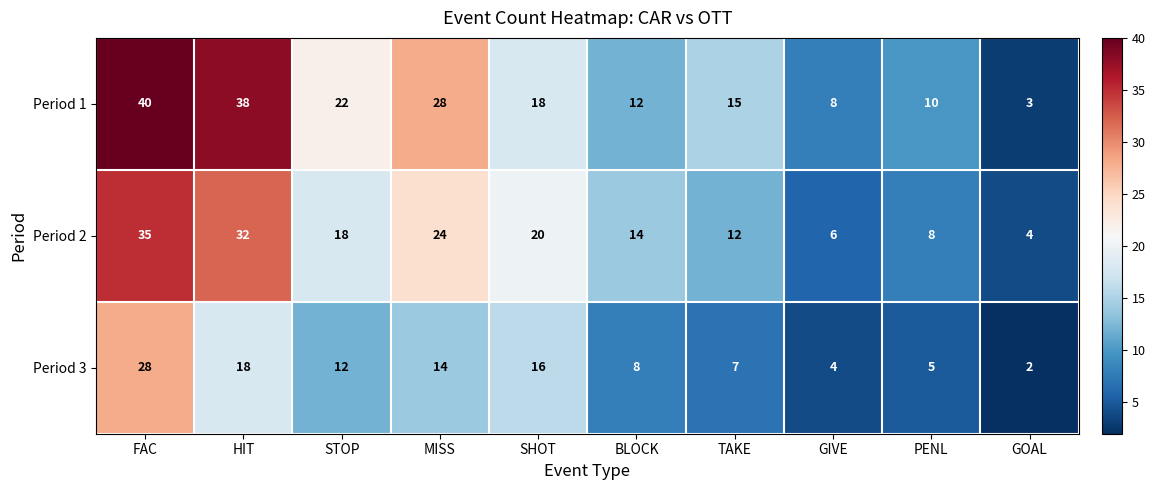

The Period 1 series shows 40 at FAC. True or false?

True